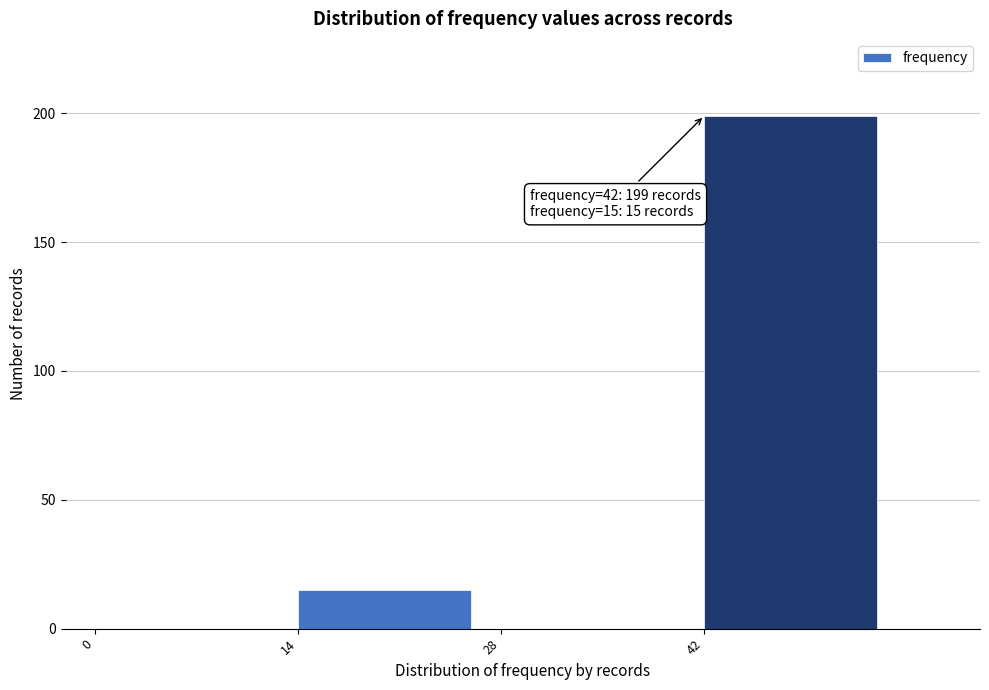

Which range on the x-axis has the tallest bar?

42 to 56